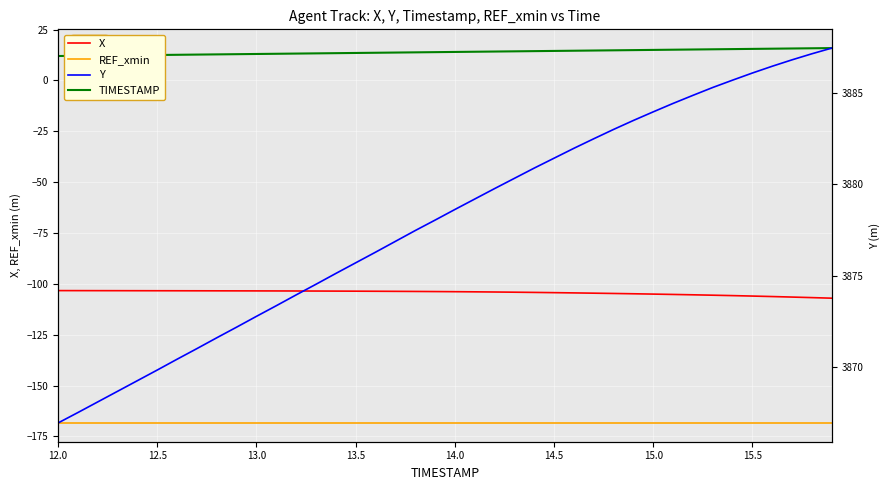

At how many categories does at least one series exceed 3278?

40